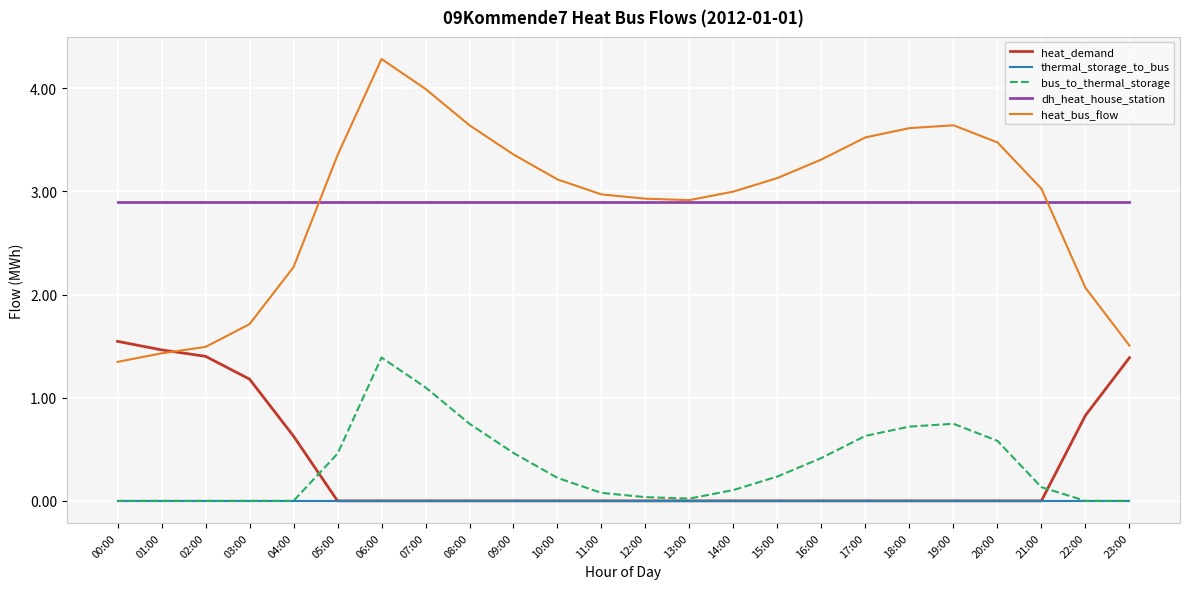

Which category has the highest value in the heat_bus_flow series?

06:00